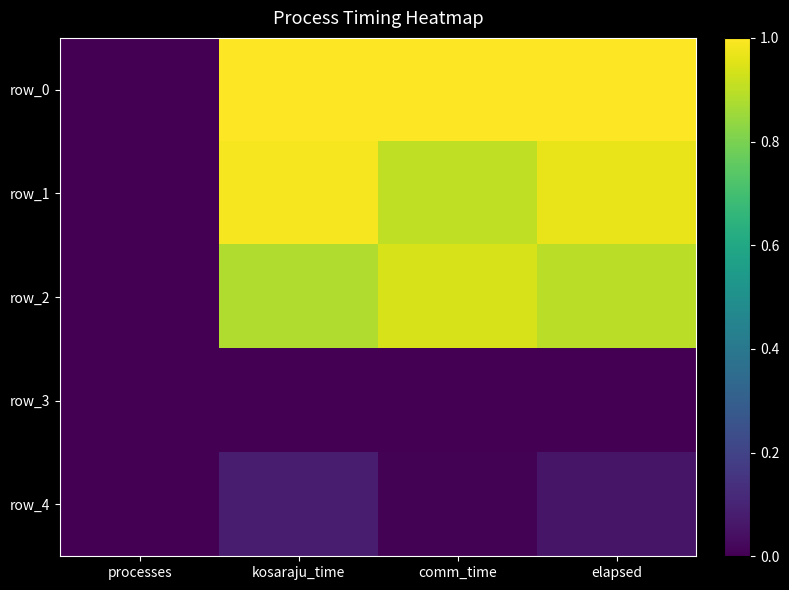

Which series has the widest spread of values?

row_0